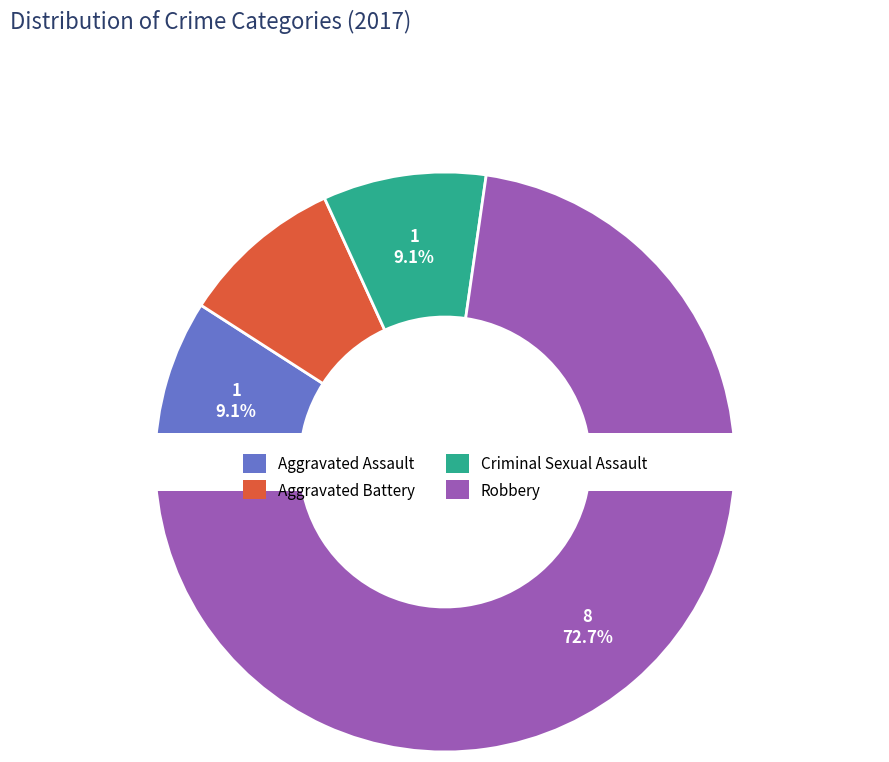

Which slice represents more than half of the pie?

Robbery